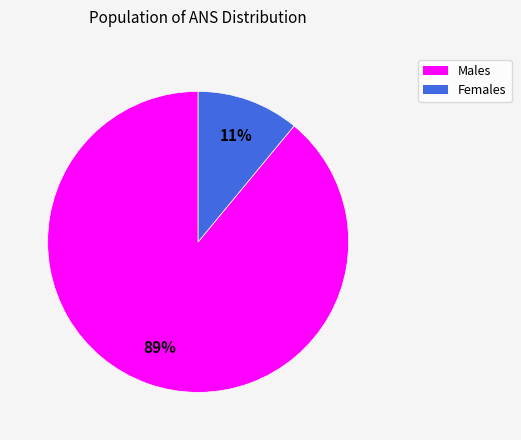

To the nearest percent, what is the difference between the largest and smallest slice percentages?

78%